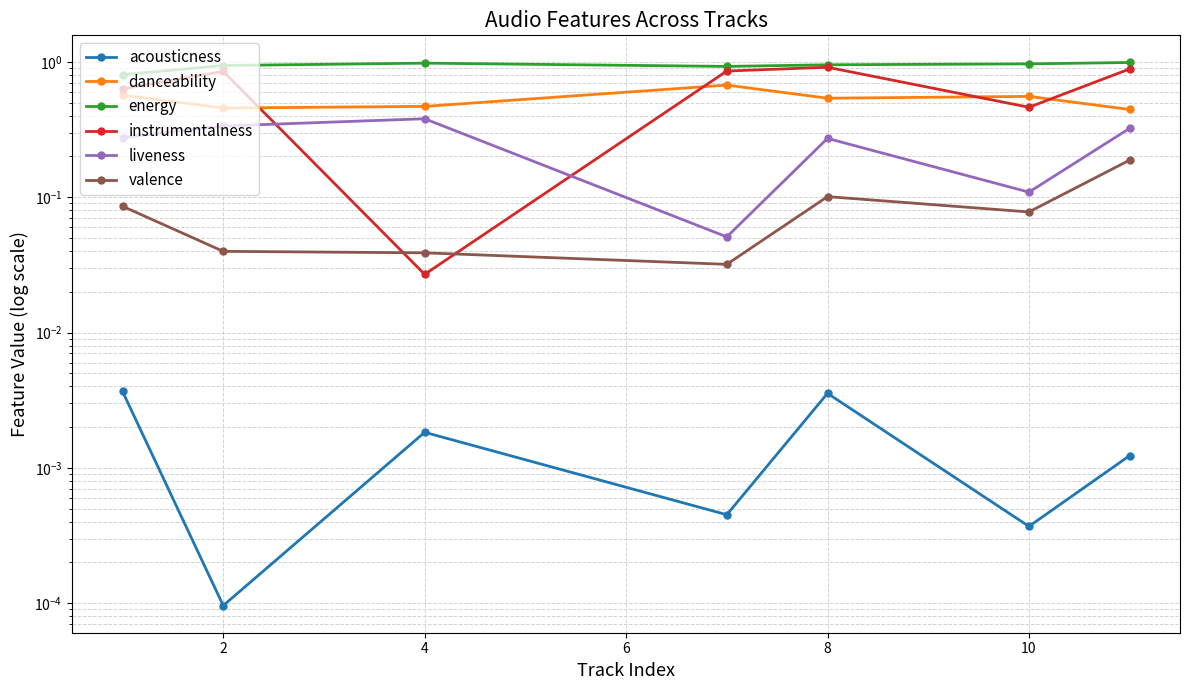

How many categories are shown in the chart?

7